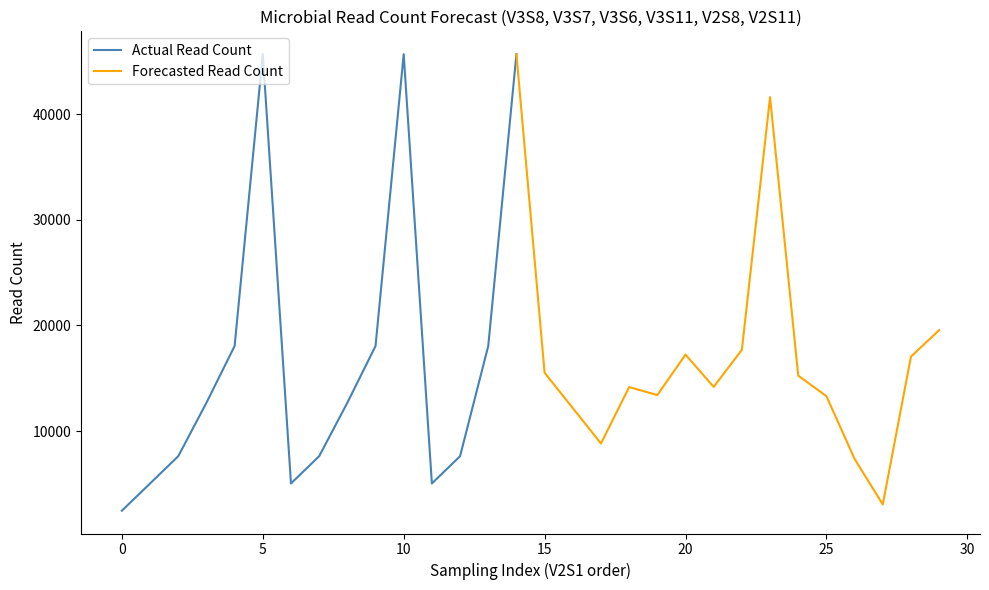

Where is the first local maximum for V2S11?

5